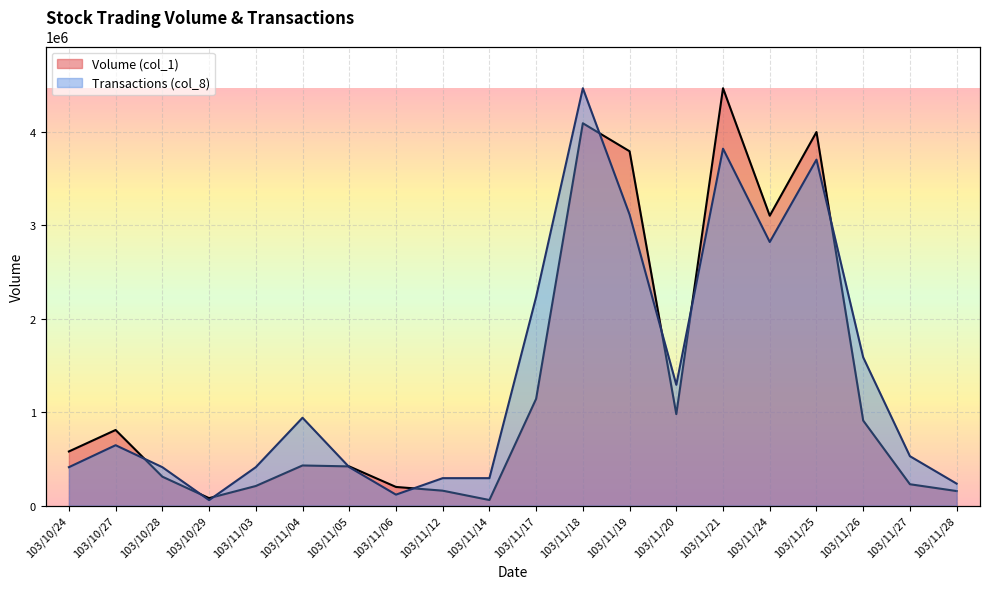

How many lines are shown in the chart?

2